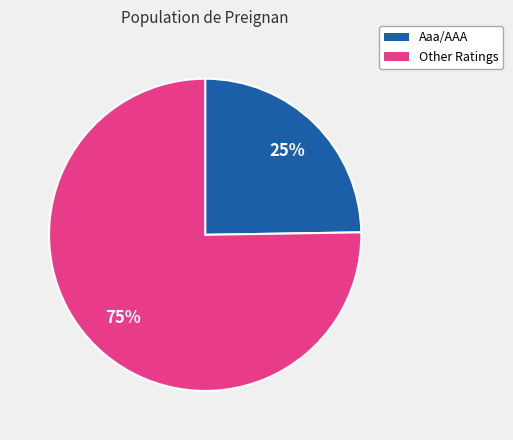

To the nearest percent, what is the average slice percentage?

50%